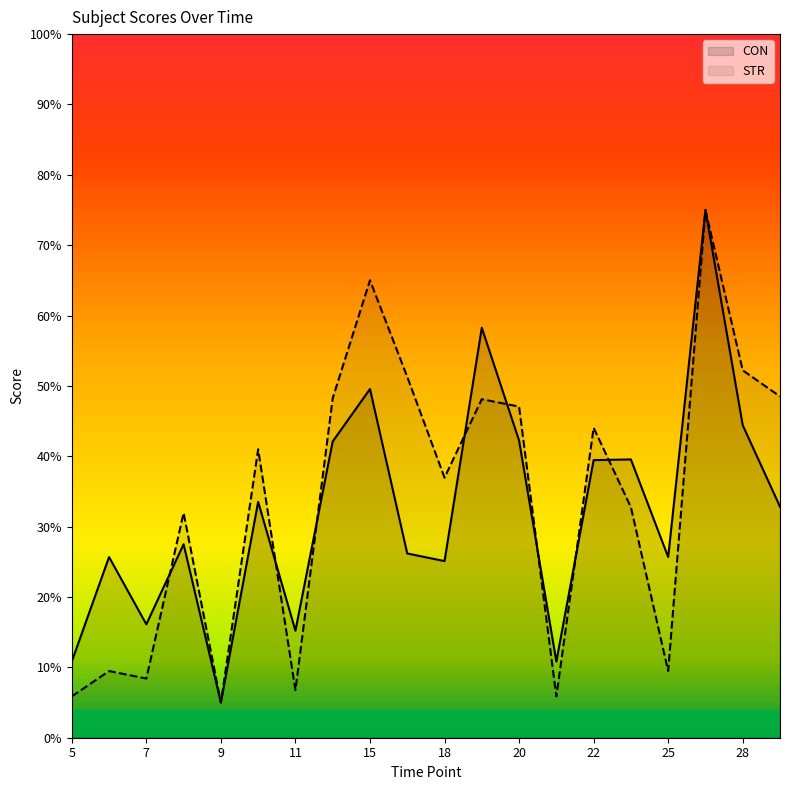

How many lines are shown in the chart?

2